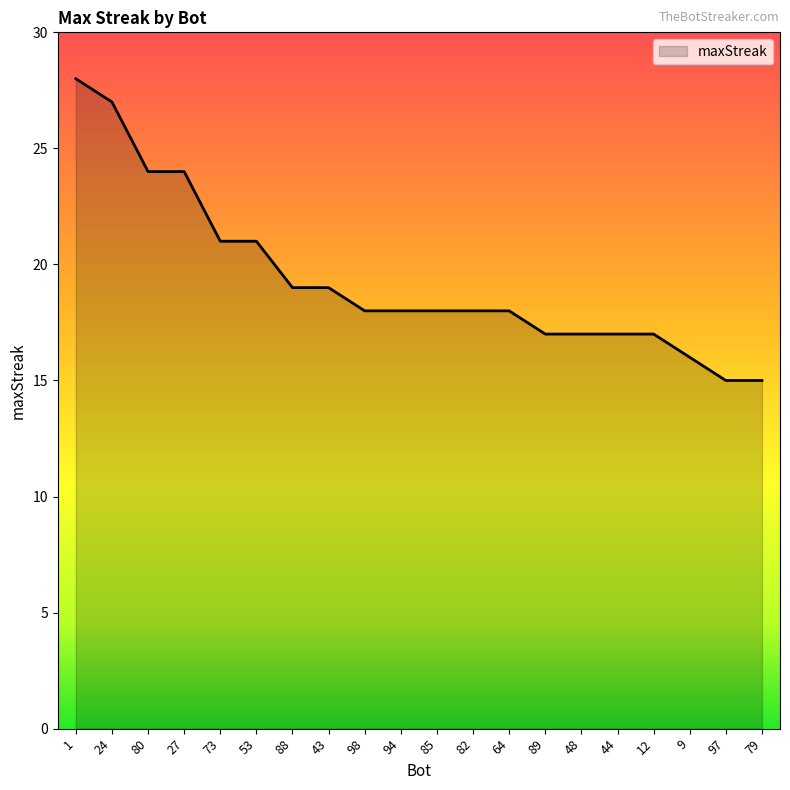

Is it true that the value at 73 is 21?

True